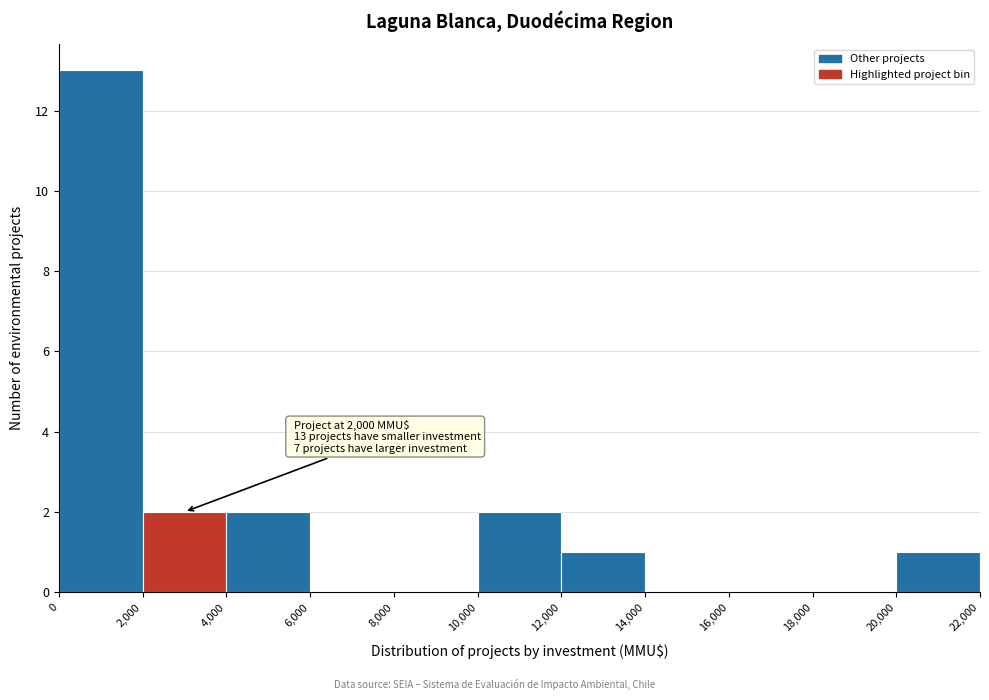

Which range on the x-axis has the tallest bar?

0 to 2,000